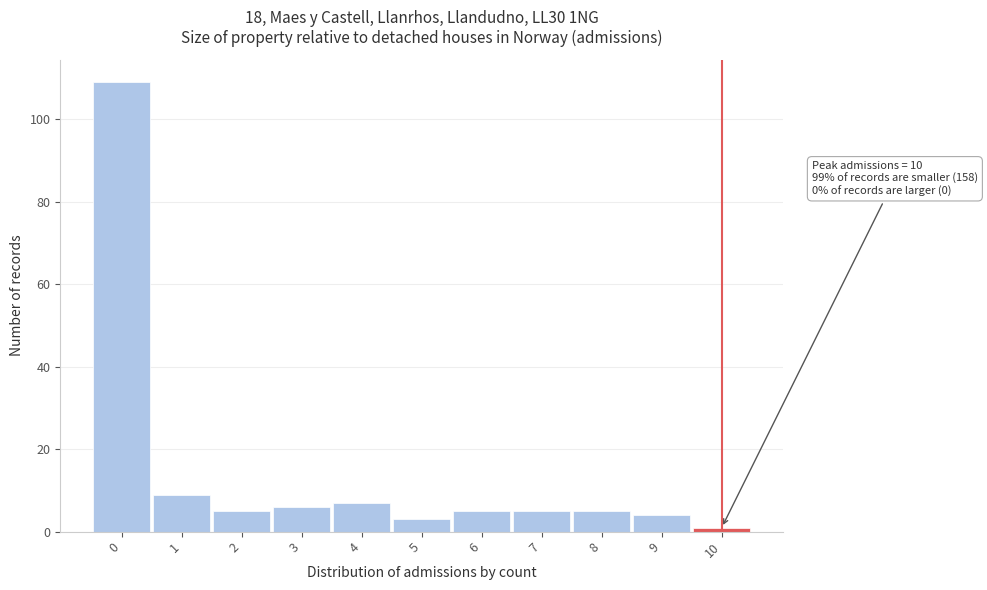

Which range on the x-axis has the tallest bar?

-0.5 to 0.5